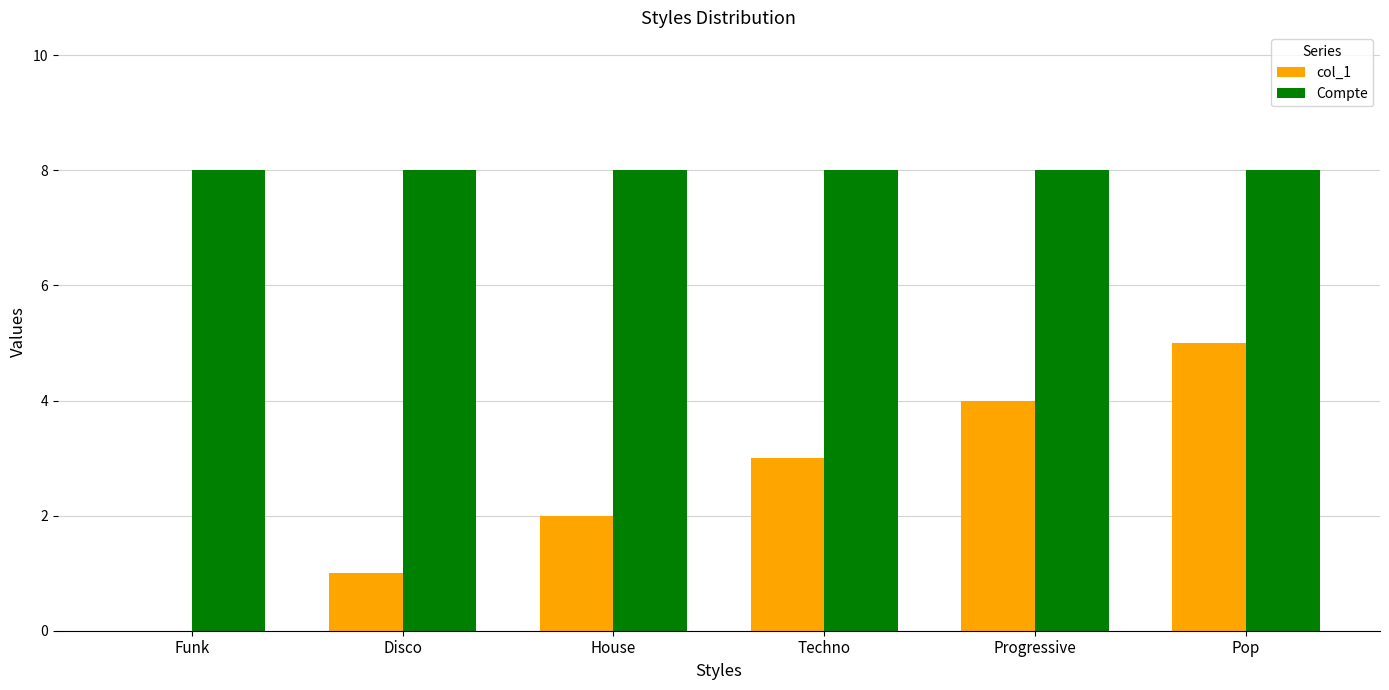

What is the total value across all series at Techno?

11